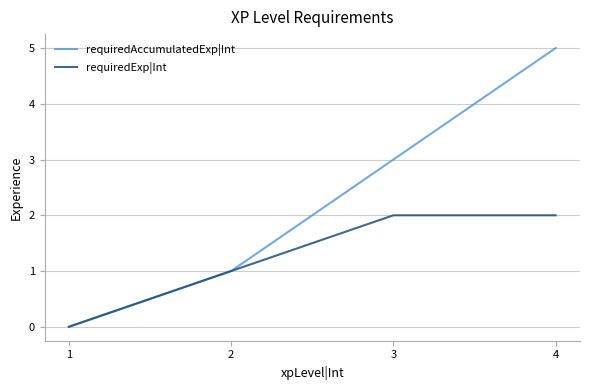

Is this an area chart (filled region under the line)?

No